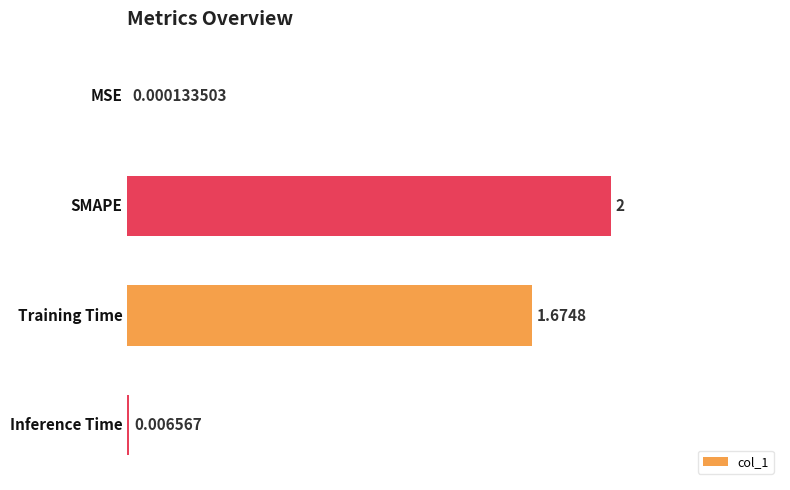

Are the bars horizontal?

Yes